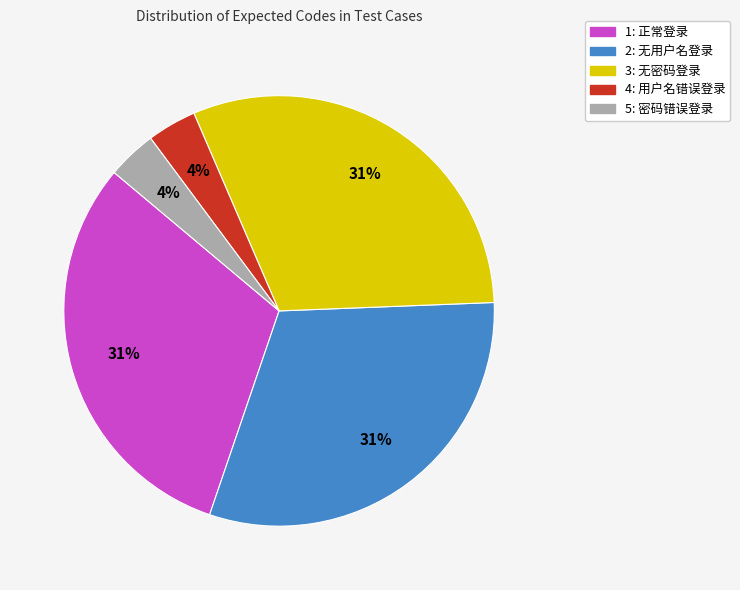

Does any single category account for the majority?

No